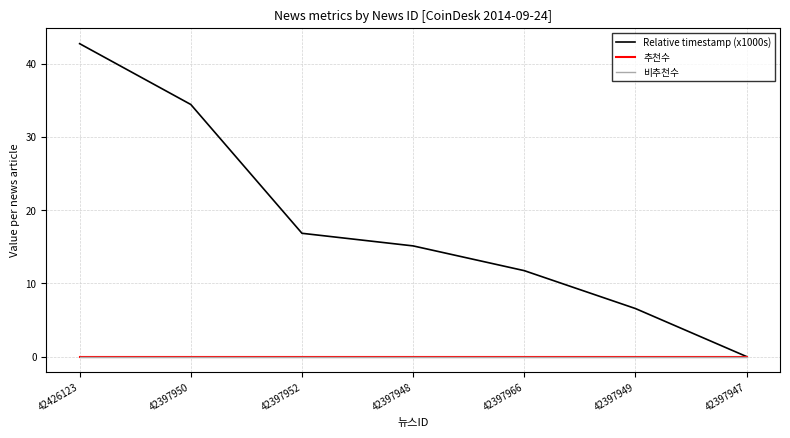

Is this an area chart (filled region under the line)?

No